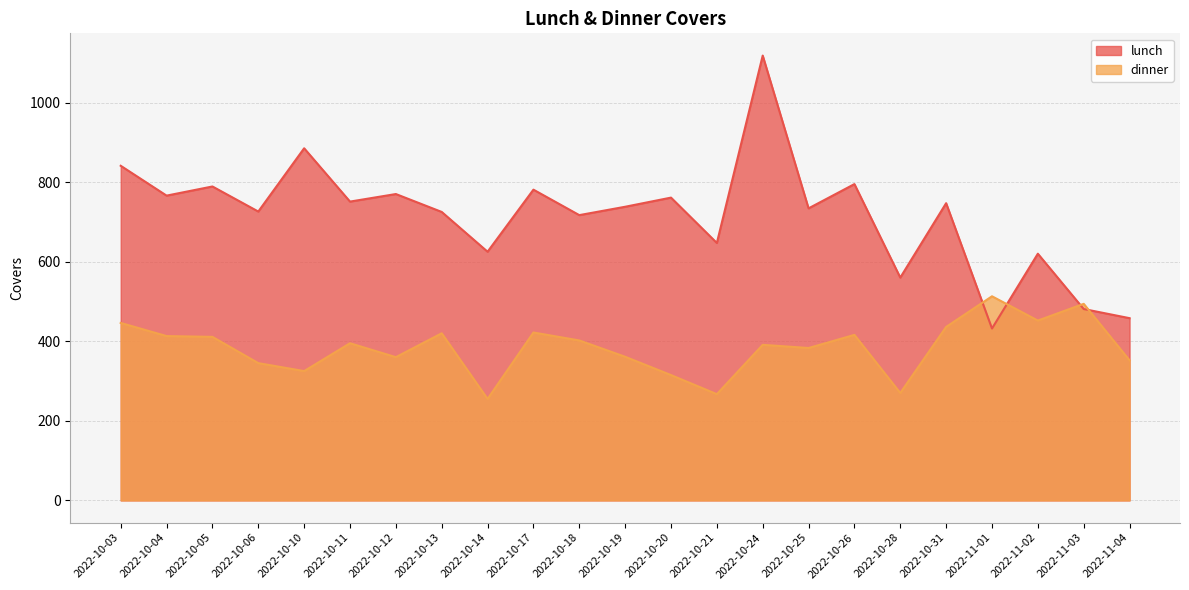

Is it true that dinner equals 452 at 2022-11-02?

True